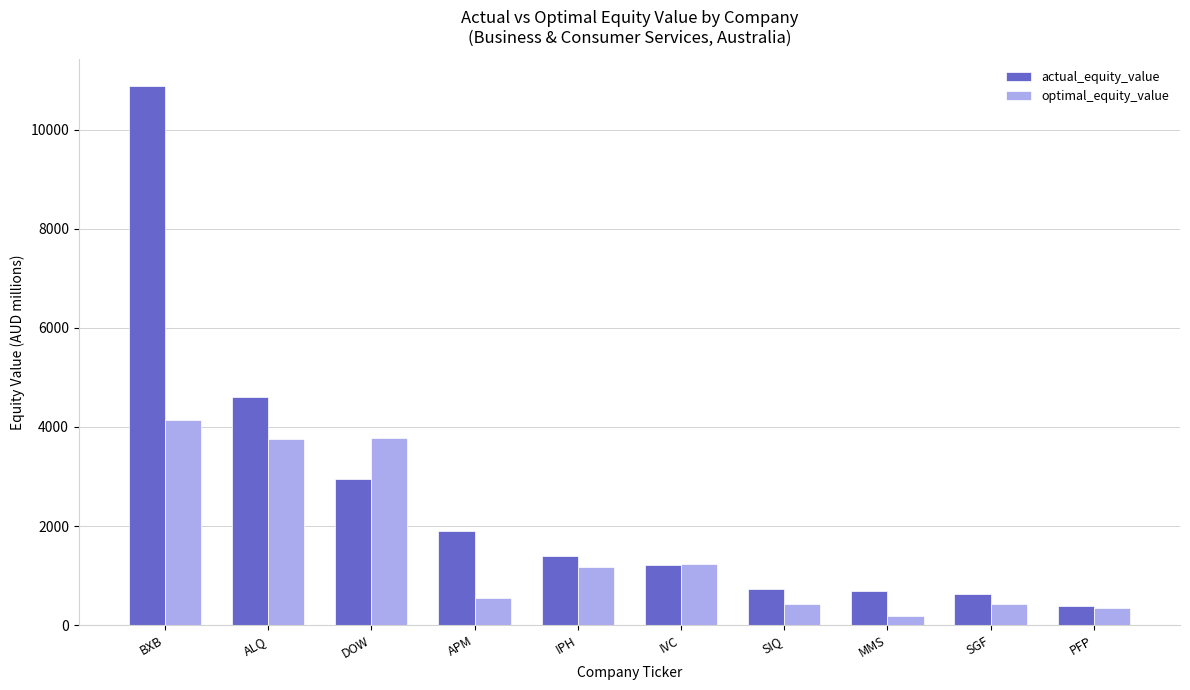

What is the difference between the maximum and minimum values in the optimal_equity_value series?

3949.2